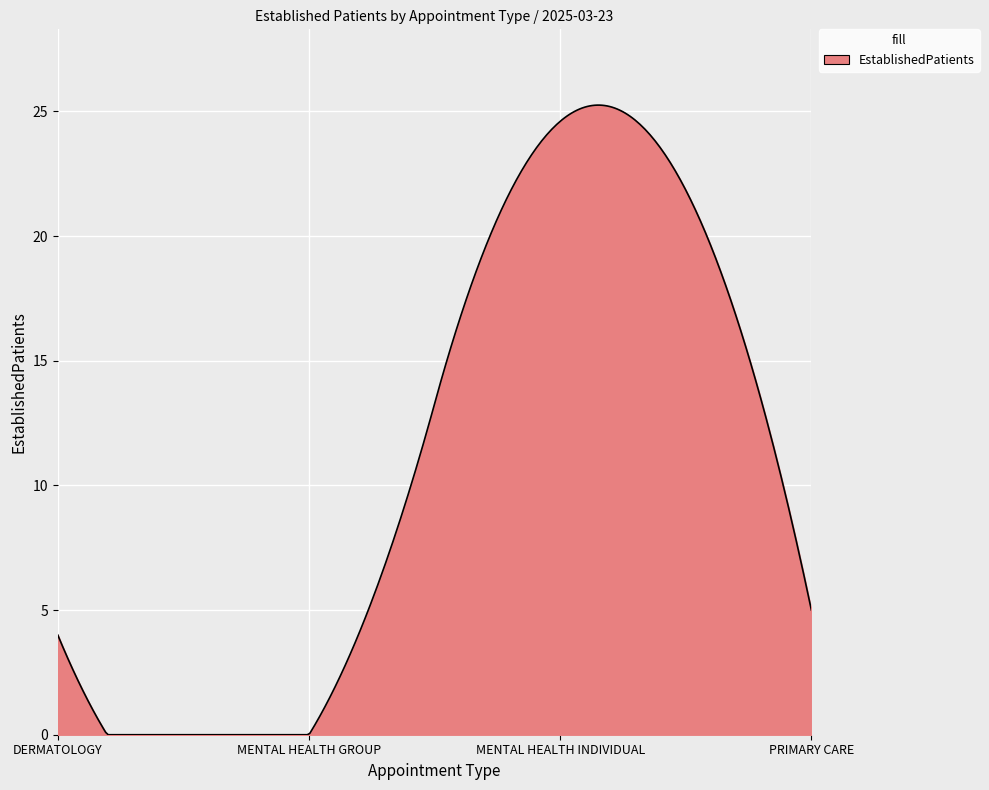

What is the difference between the maximum and minimum values?

25.3